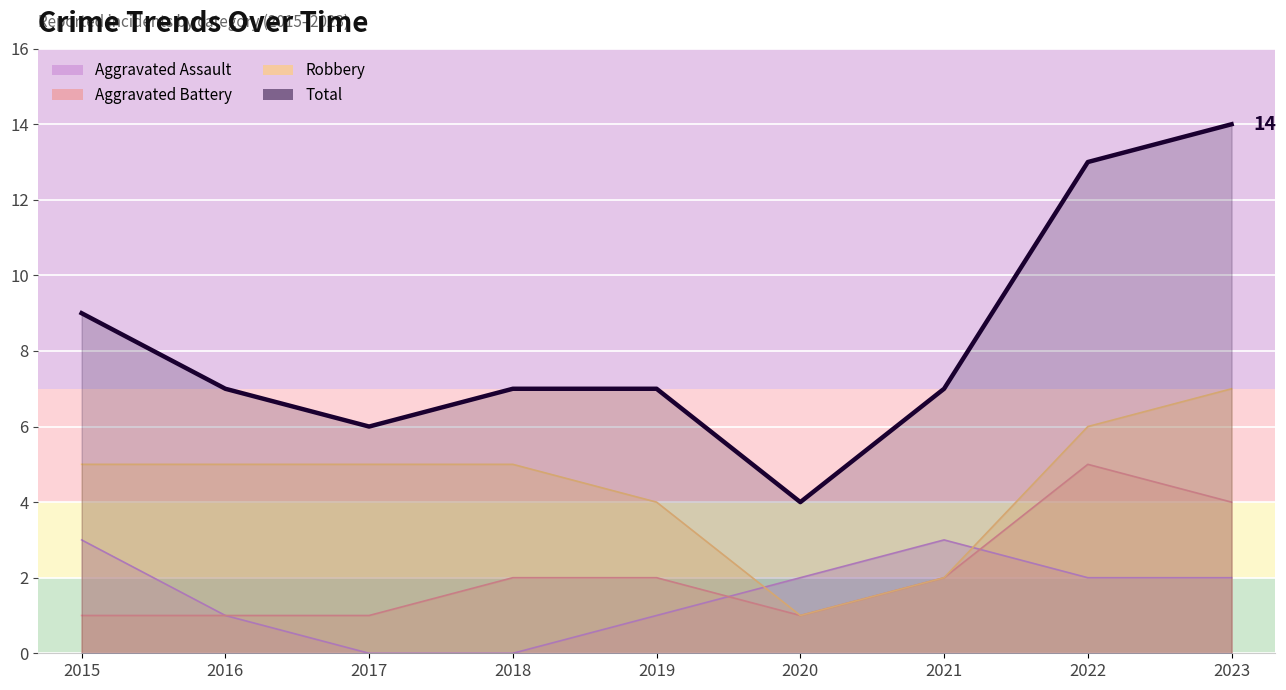

Is it true that Total equals 4 at 2020?

True